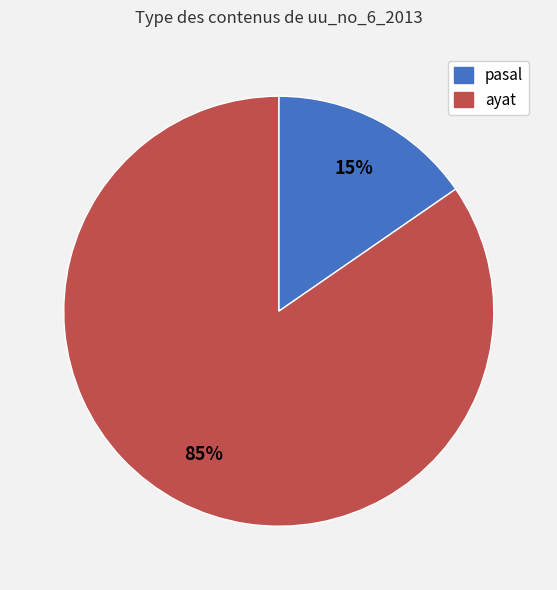

Which slice is the smallest?

pasal